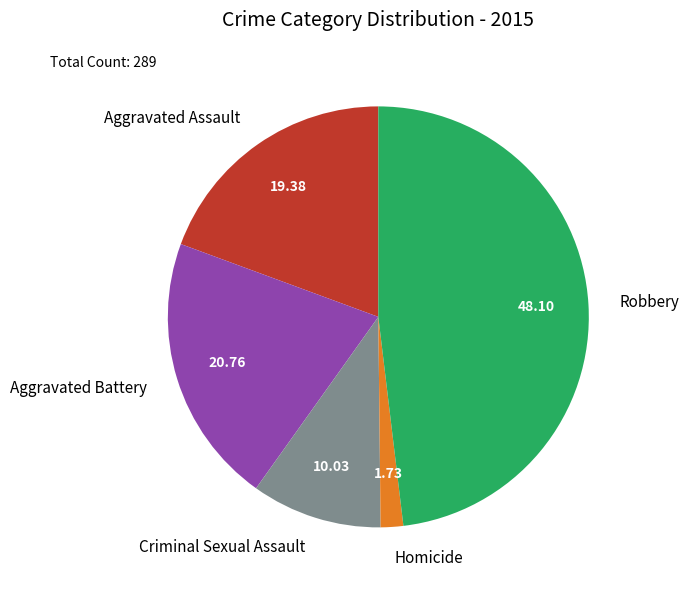

Is the sum of Homicide and Aggravated Assault greater than half?

No